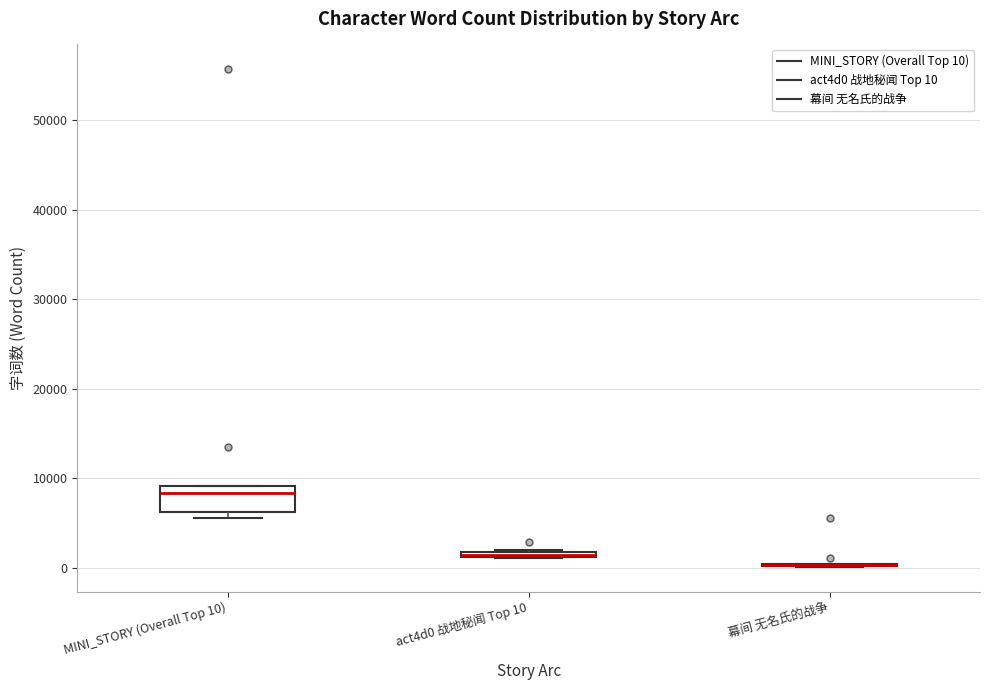

Which box is the tallest, from its lower edge to its upper edge?

MINI_STORY (Overall Top 10)